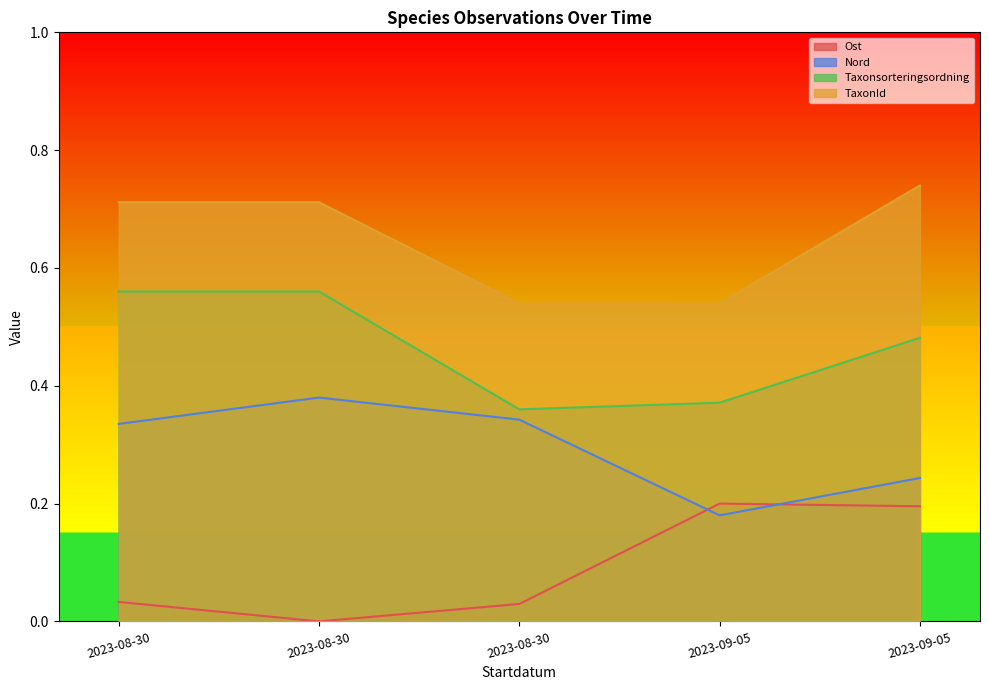

What is the maximum value shown in the chart?

0.7